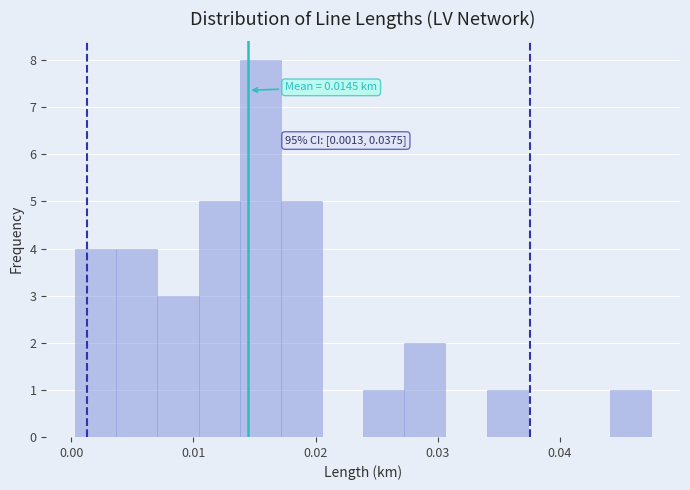

Around what value on the x-axis is the tallest bar? Give the approximate position of its centre, as read against the axis.

0.015